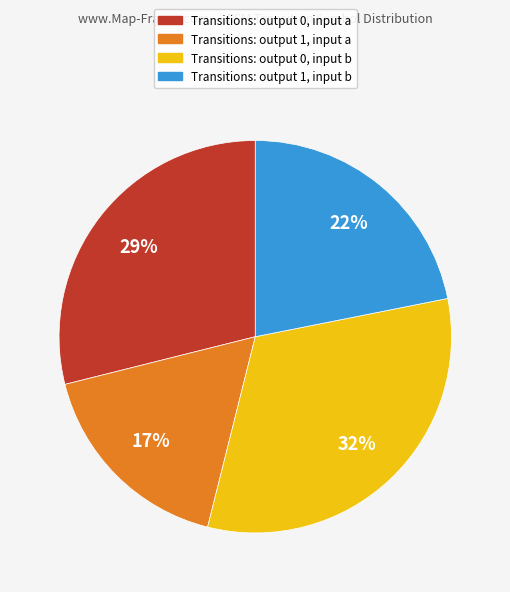

Is there any slice that represents more than half of the pie?

No